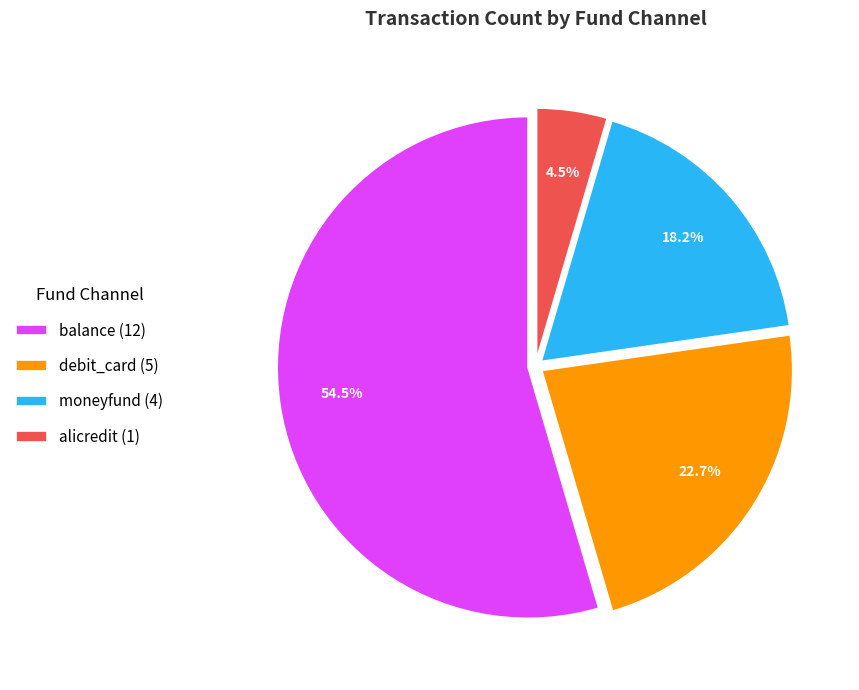

Is it true that balance is 61% of the pie?

False